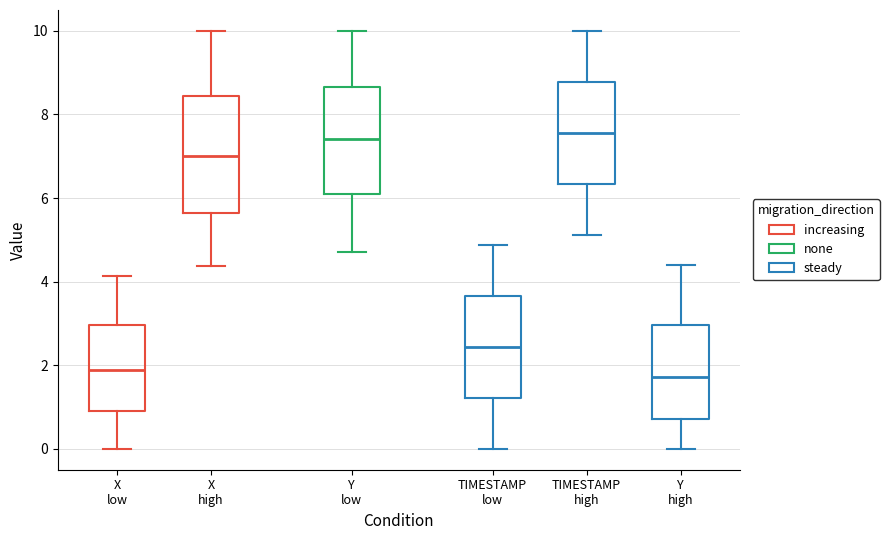

Comparing the boxes themselves (not the whiskers), which one is the tallest?

X high